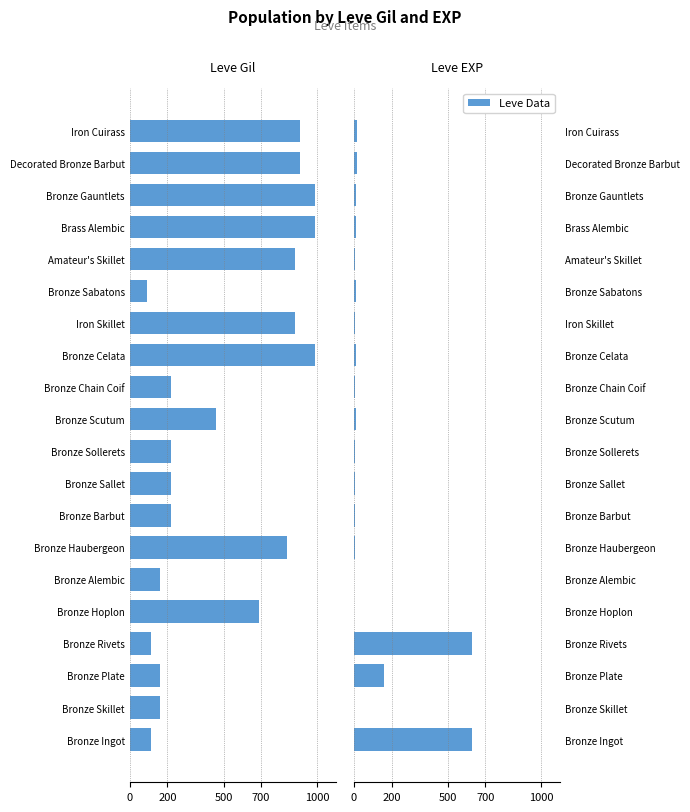

Does the chart contain any negative values?

Yes